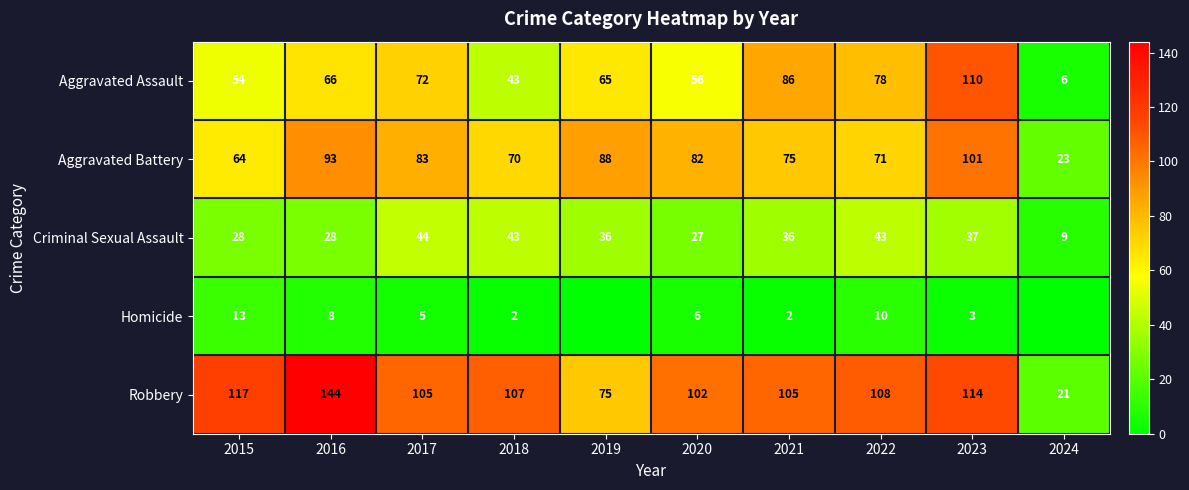

What is the sum of all Aggravated Battery values?

750